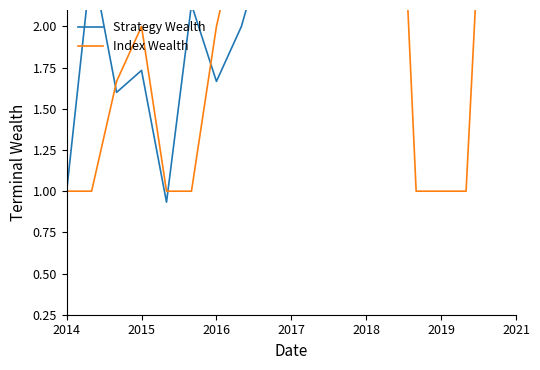

Which series has the widest spread of values?

Strategy Wealth